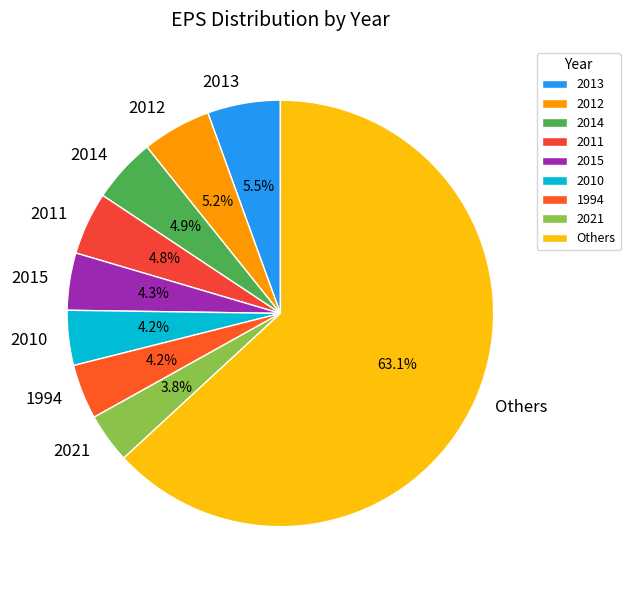

Which has a higher value, 2011 or Others?

Others